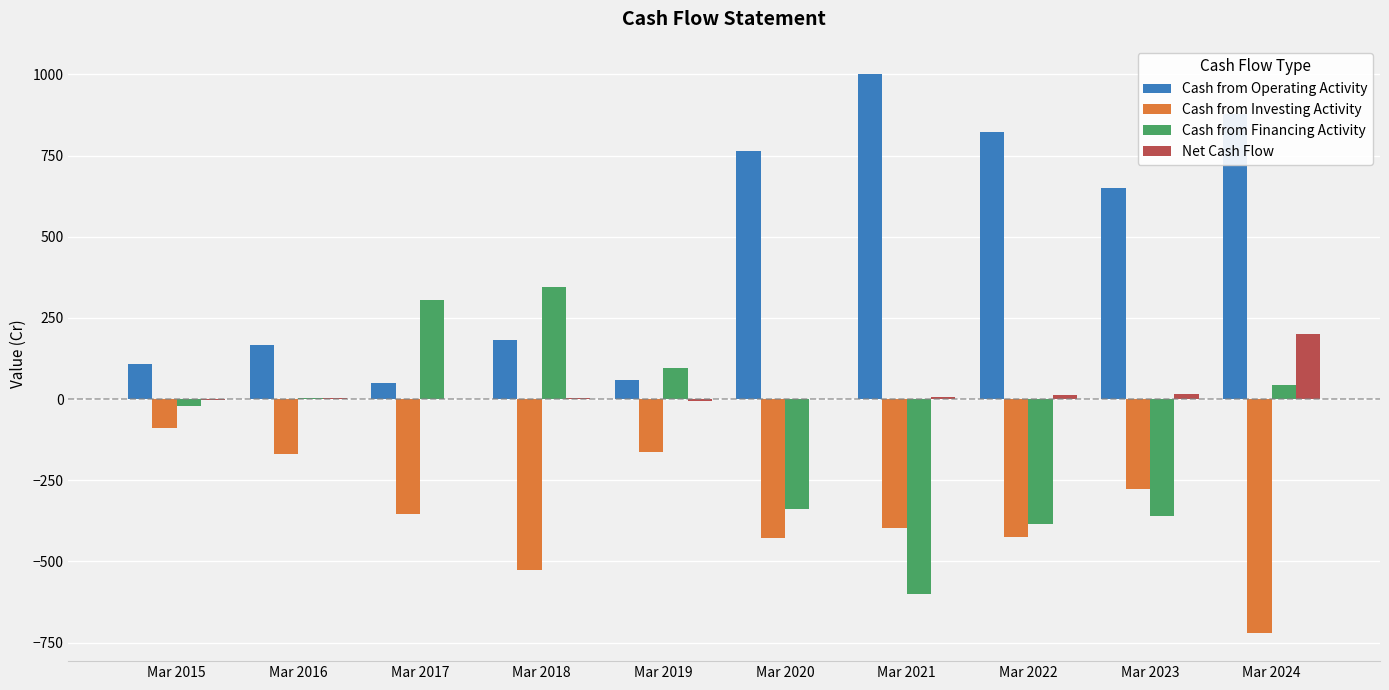

The Cash from Investing Activity series shows -396 at Mar 2021. True or false?

True